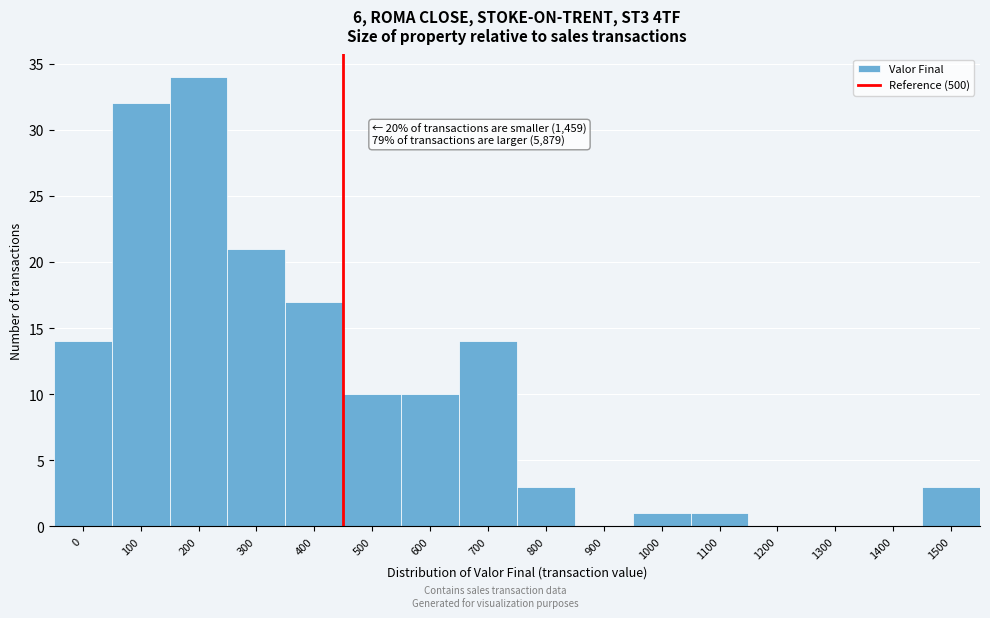

Reading left to right, transcribe all the data shown in this chart.

0=14	100=32	200=34	300=21	400=17	500=10	600=10	700=14	800=3	900=0	1000=1	1100=1	1200=0	1300=0	1400=0	1500=3